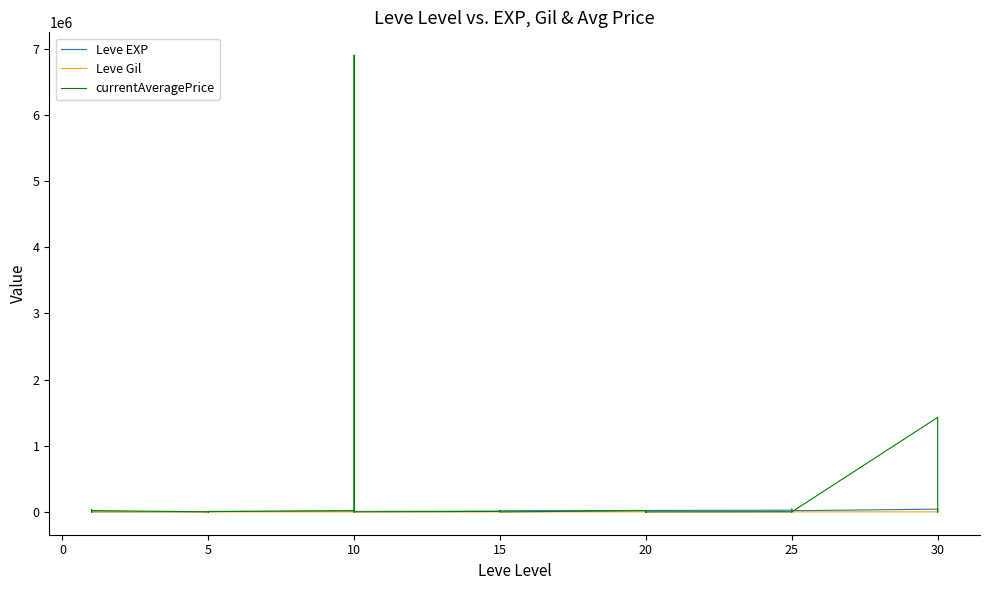

Reading right to left, what are all the values shown in this chart?

Leve EXP: 41410.0	21740.0	41410.0	41410.0	17310.0	43600.0	36390.0	26160.0	21650.0	25250.0	21600.0	7710.0	21600.0	17120.0	11560.0	21600.0	16920.0	16920.0	22790.0	14920.0	22790.0	11040.0	6880.0	8930.0	7880.0	12030.0	8930.0	9990.0	6280.0	3600.0	1420.0	5220.0	1420.0	2490.0	980.0	800.0	1330.0	1330.0	2040.0	800.0
Leve Gil: 440.0	175.0	296.0	372.0	126.0	715.0	379.0	203.0	229.0	326.0	230.0	101.0	281.0	485.0	101.0	344.0	174.0	170.0	234.0	172.0	468.0	230.0	175.0	284.0	168.0	230.0	169.0	191.0	169.0	170.0	140.0	293.0	169.0	139.0	112.0	112.0	115.0	114.0	114.0	113.0
currentAveragePrice: 635.5	1899.3	145.8	1428967.1	525.0	3900.0	6665.0	3900.0	435.4	1900.4	0.0	2000.0	320.0	1284.6	0.0	17843.3	0.0	725.0	20000.0	7000.0	20000.0	6665.0	1191.6	1341.7	6906317.0	2982.5	138.9	20000.0	4166.7	199.8	125.4	8000.0	73.5	293.6	20000.0	478.9	96.4	393.5	34451.1	685.7